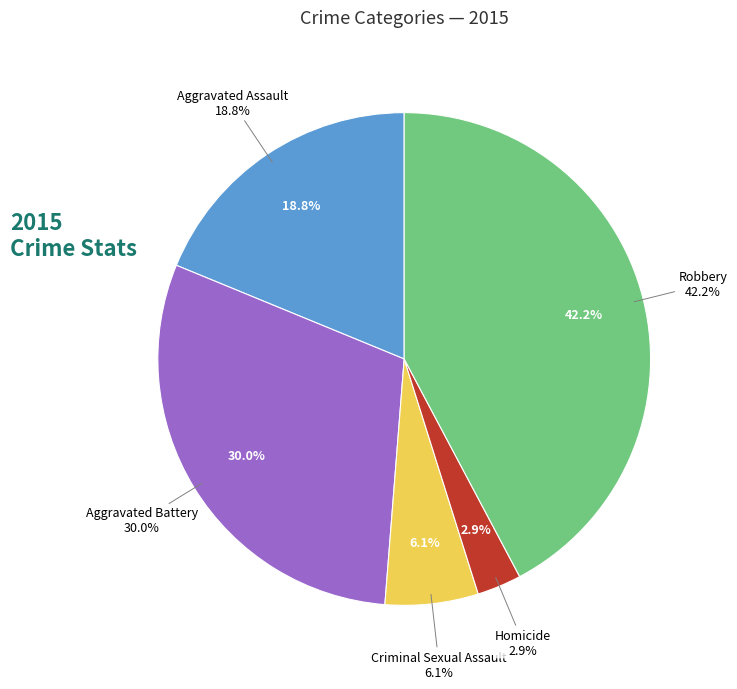

How many segments does this pie chart have?

5